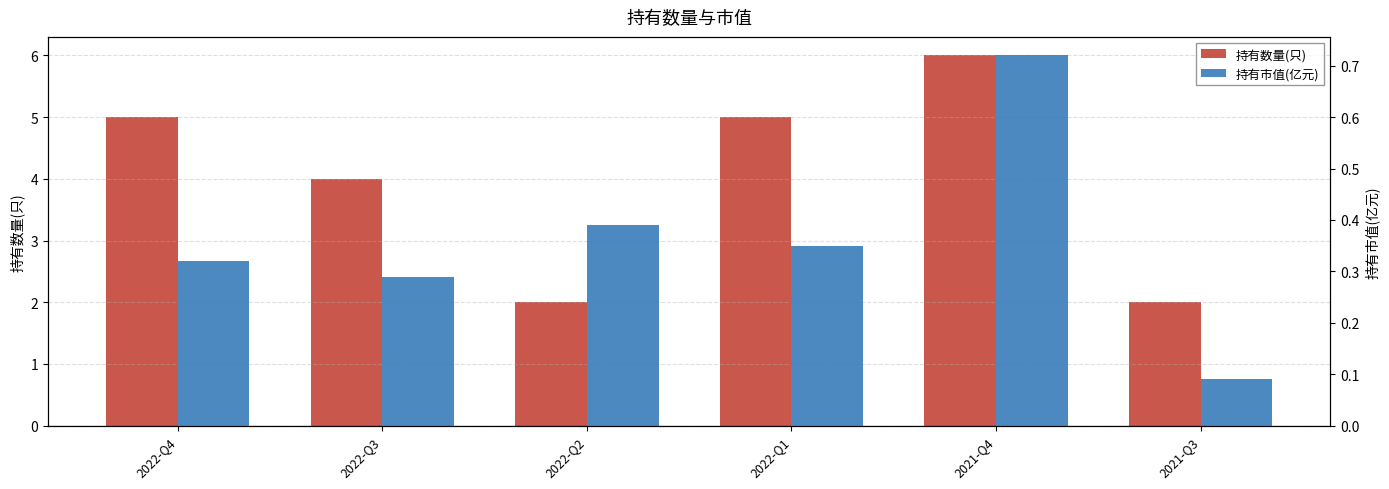

How many data points does each series have?

6